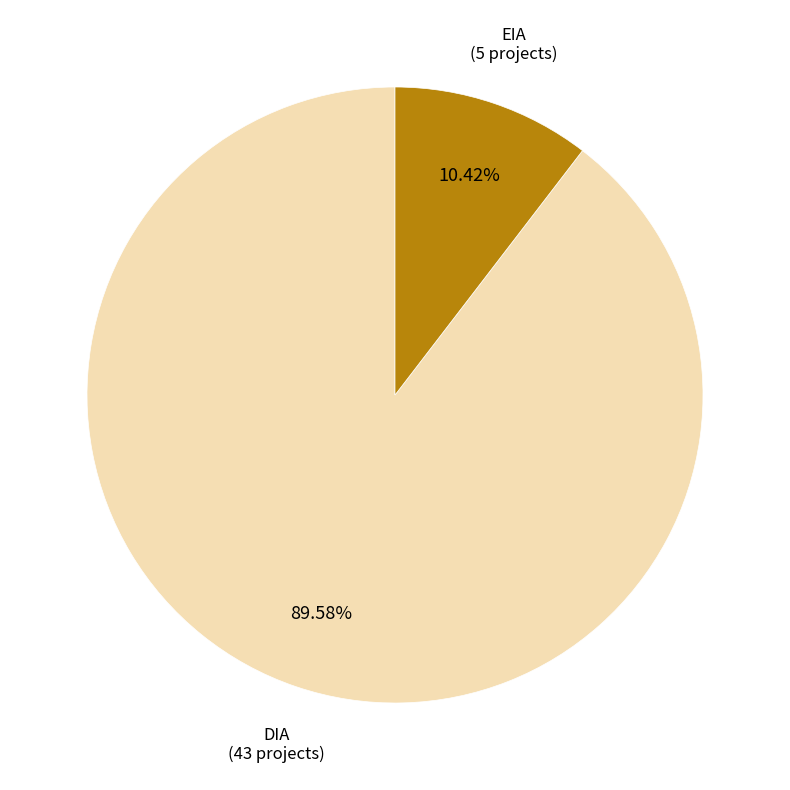

Count the number of slices in the pie.

2